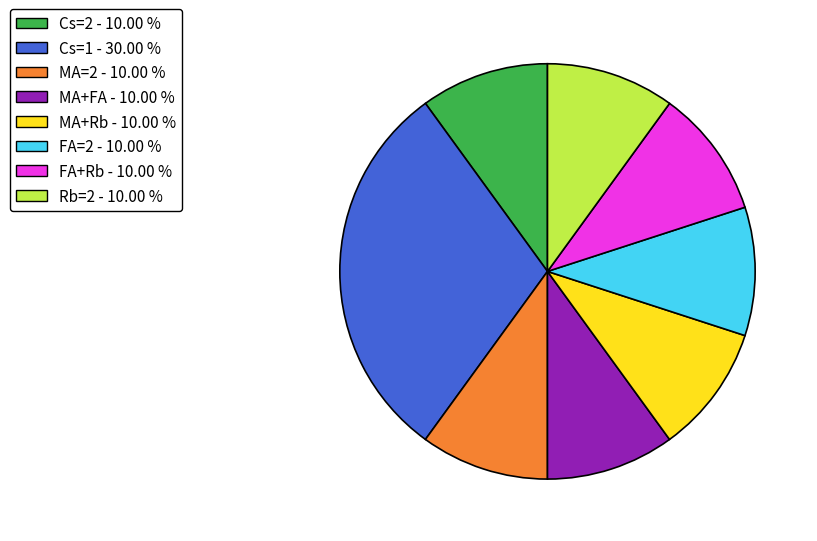

Is there a majority slice in this chart?

No